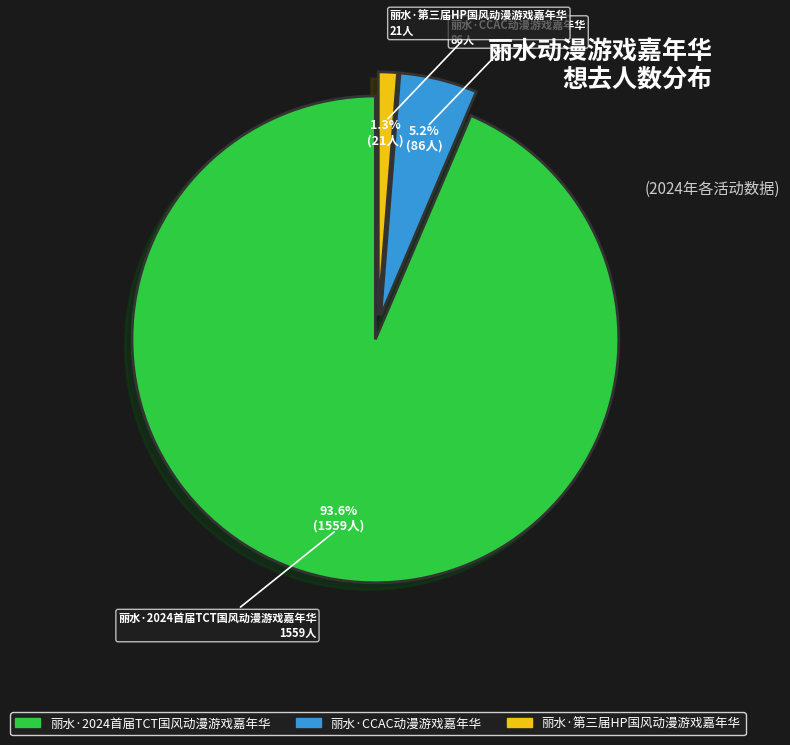

What is the smallest slice in the pie chart?

丽水·第三届HP国风动漫游戏嘉年华